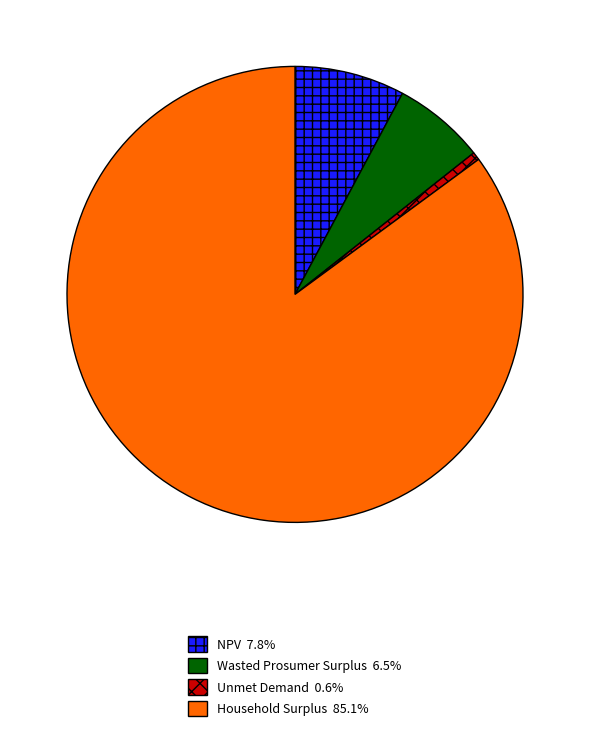

What is the ratio of the value at NPV to the value at Household Surplus?

0.1